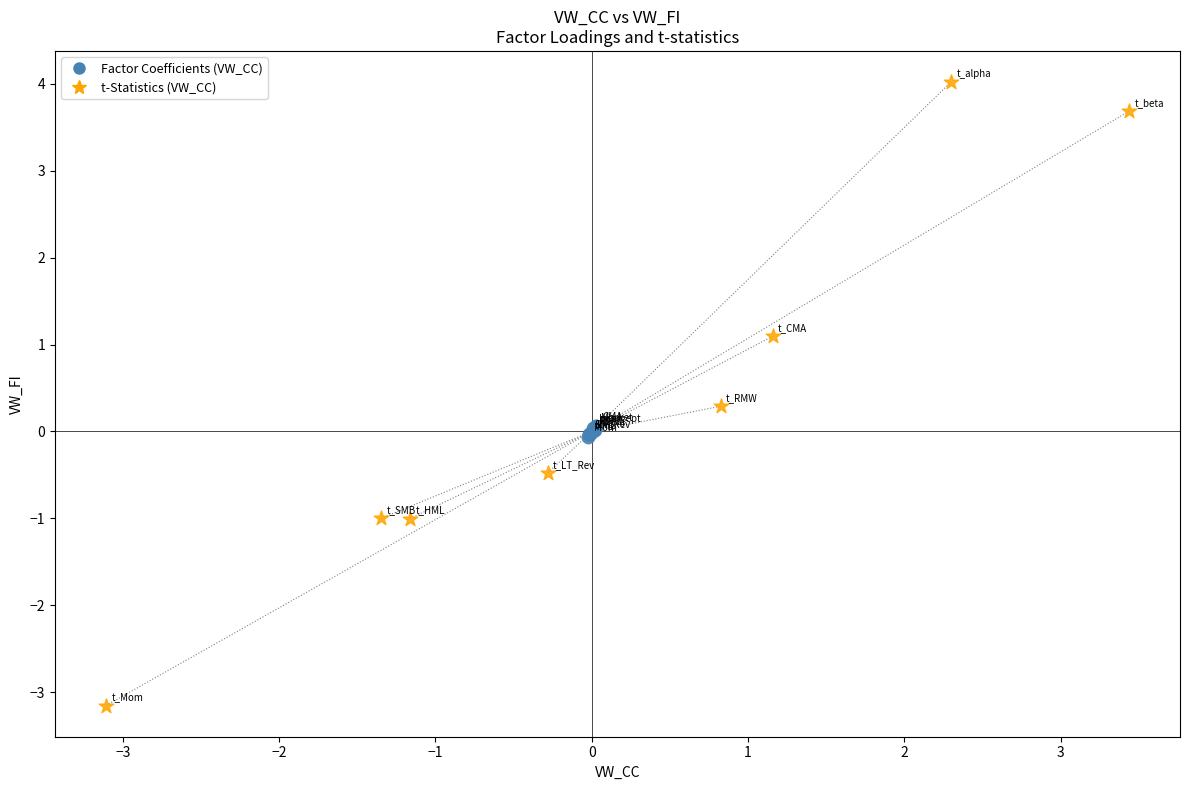

Which series has the largest Y range (max minus min)?

t-Statistics (VW_CC)